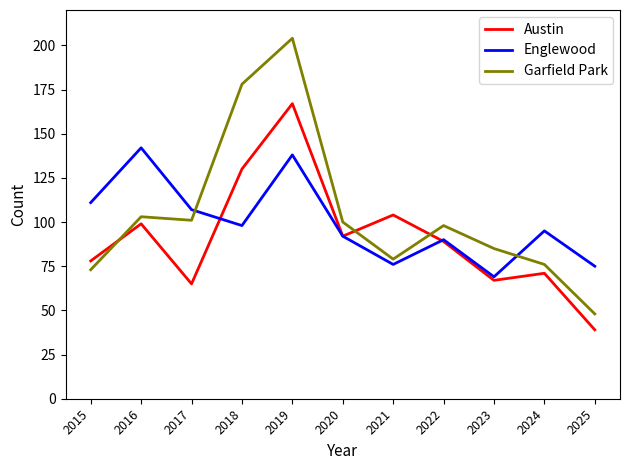

True or false: Garfield Park and Englewood intersect in this chart.

True